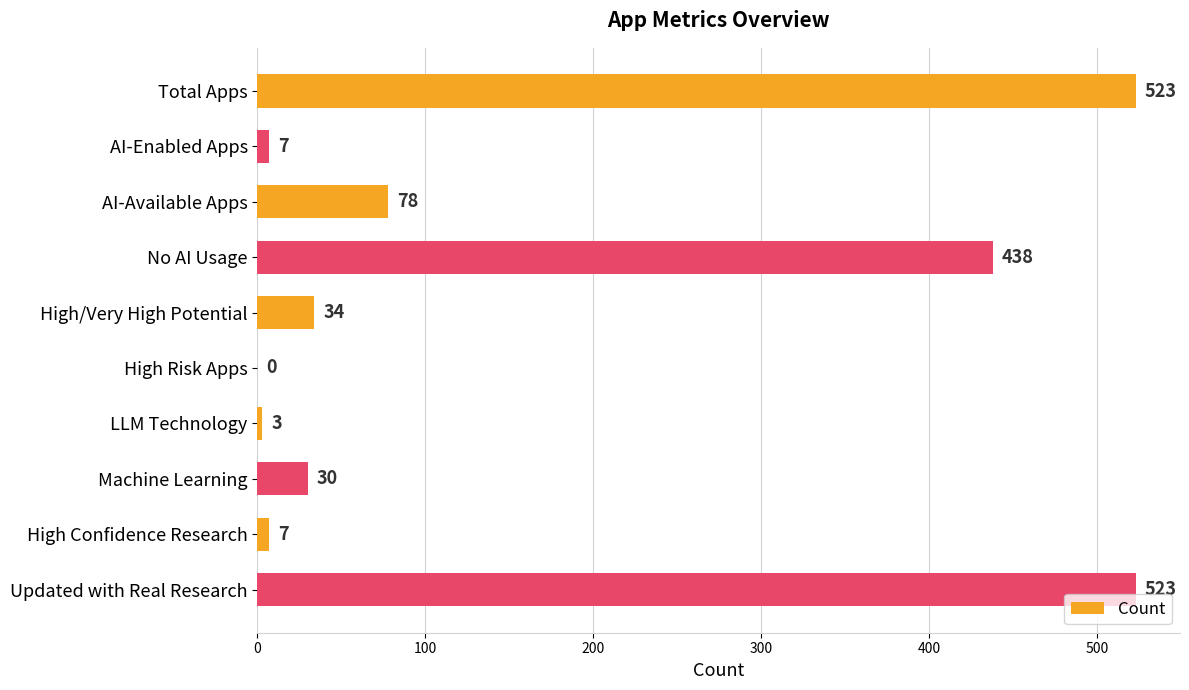

The value at High Risk Apps is 321. True or false?

False